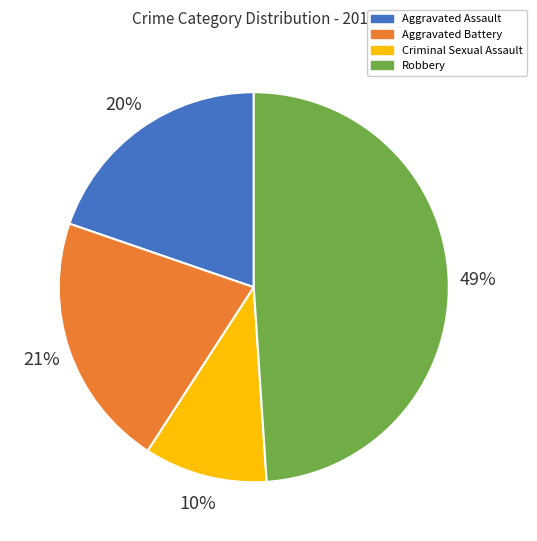

Which slice is the largest?

Robbery